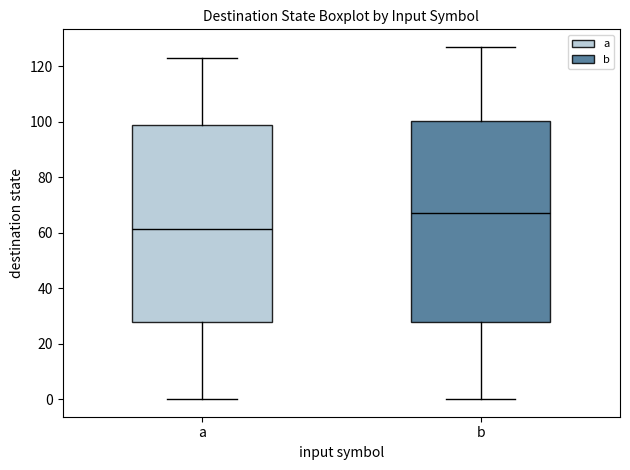

Reading left to right, transcribe this box plot: for each box, give where its median line is, the range the box spans, and where its two whiskers end, as read against the y-axis. The values are not printed on the chart, so give them approximately, as read against the axis.

a: median 62, box 28 to 100, whiskers 0 to 124
b: median 68, box 28 to 100, whiskers 0 to 128